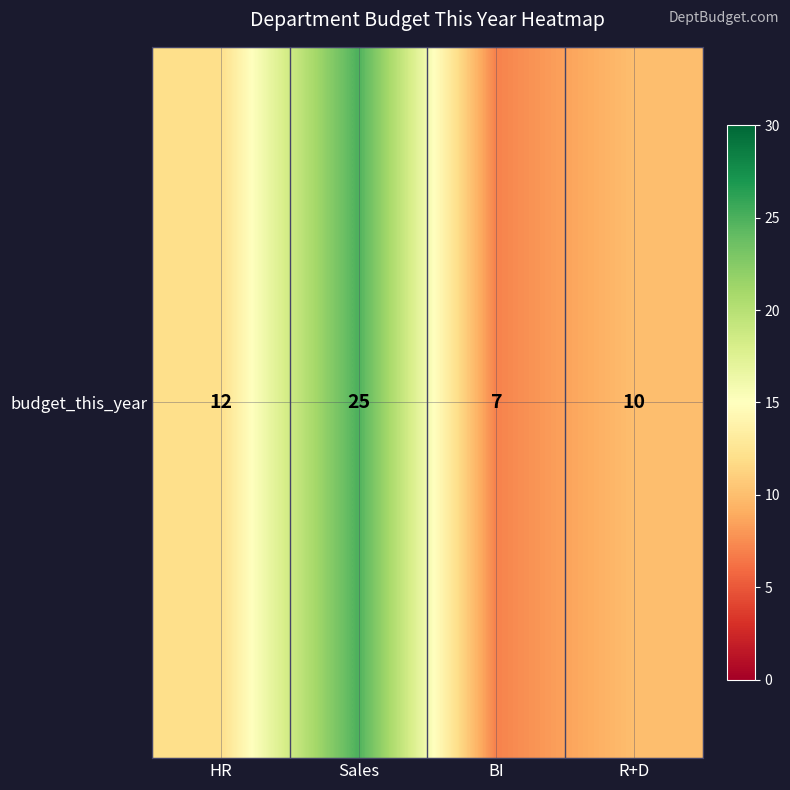

At which category does the chart reach its minimum across all series?

BI